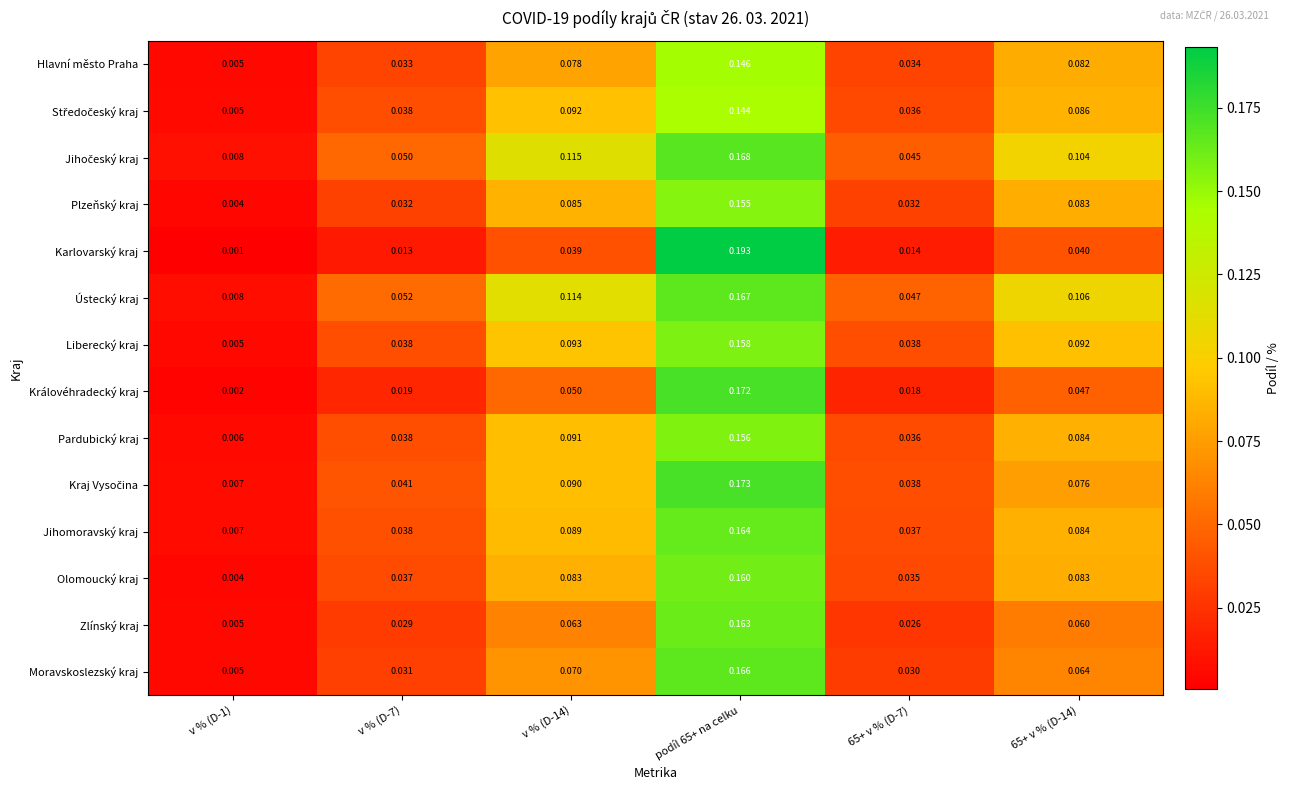

Which series has the widest spread of values?

Karlovarský kraj